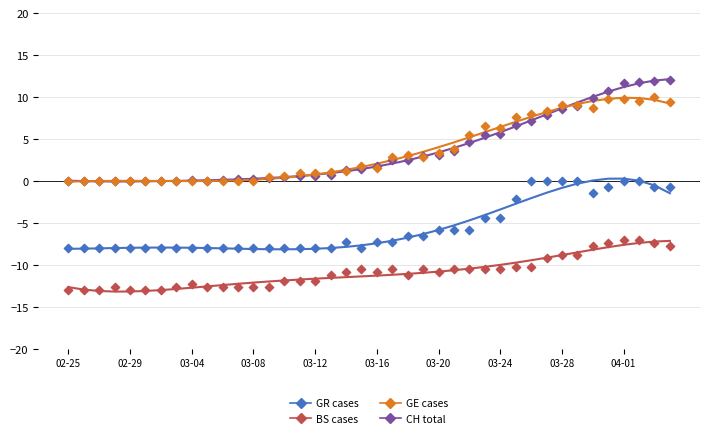

Is the value of BS cases at 03-08 greater than the value of CH (total cases) at 28?

No